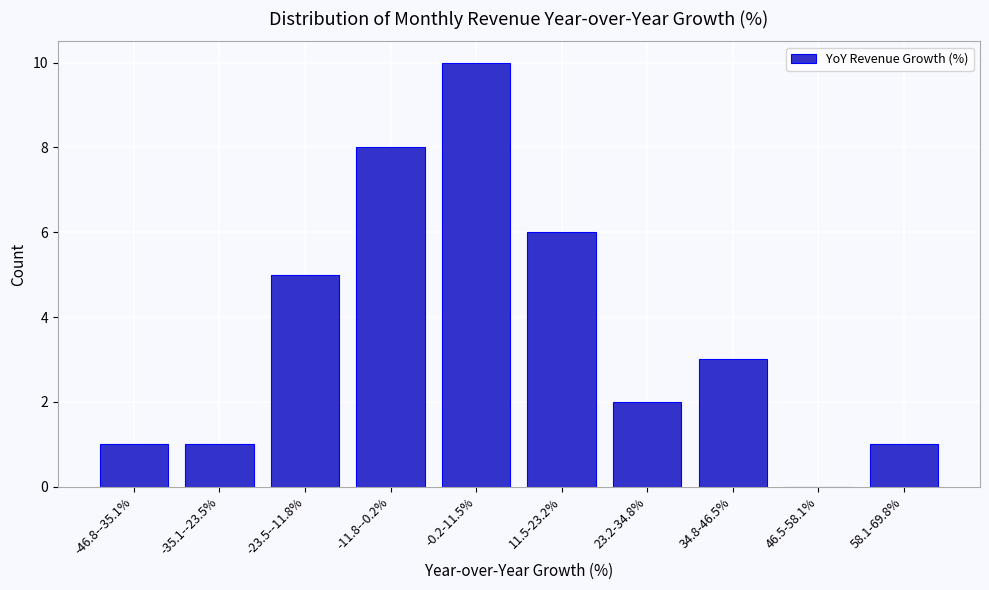

Reading left to right, list all the values displayed in this chart.

-46.8--35.1%=1	-35.1--23.5%=1	-23.5--11.8%=5	-11.8--0.2%=8	-0.2-11.5%=10	11.5-23.2%=6	23.2-34.8%=2	34.8-46.5%=3	46.5-58.1%=0	58.1-69.8%=1